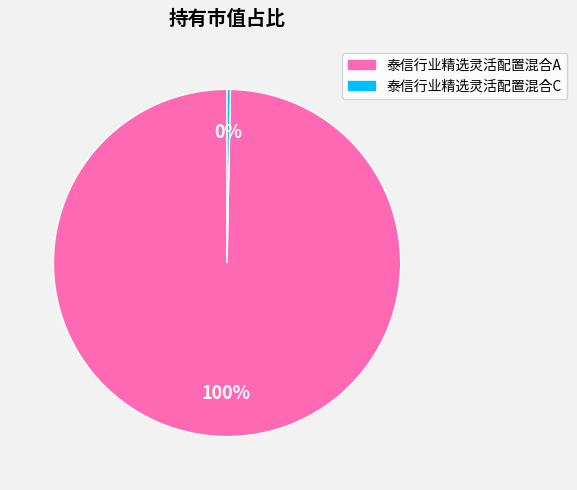

The 泰信行业精选灵活配置混合C slice represents 7% of the pie. True or false?

False